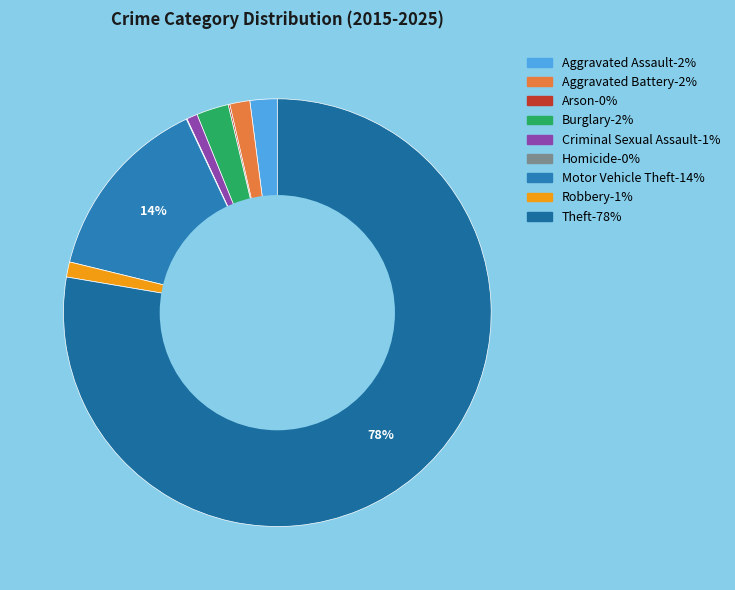

To the nearest percent, what portion does Burglary represent?

2%